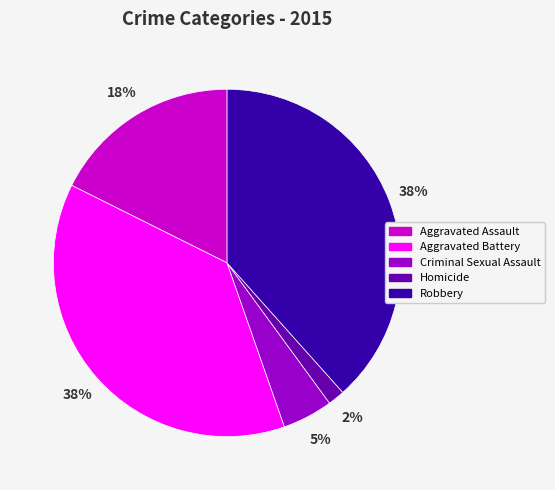

Is it true that Criminal Sexual Assault is 12% of the pie?

False